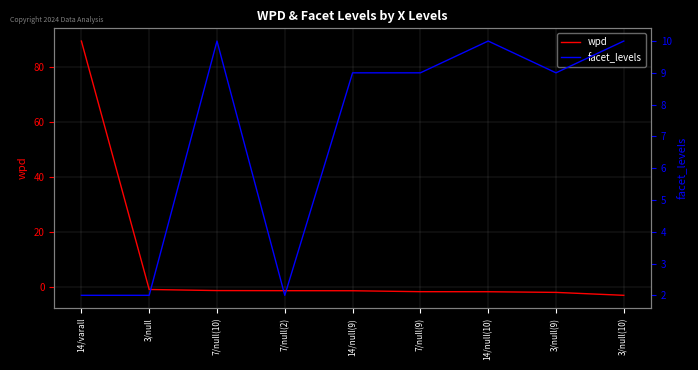

In facet_levels, how many points are higher than both neighbors (excluding endpoints)?

2